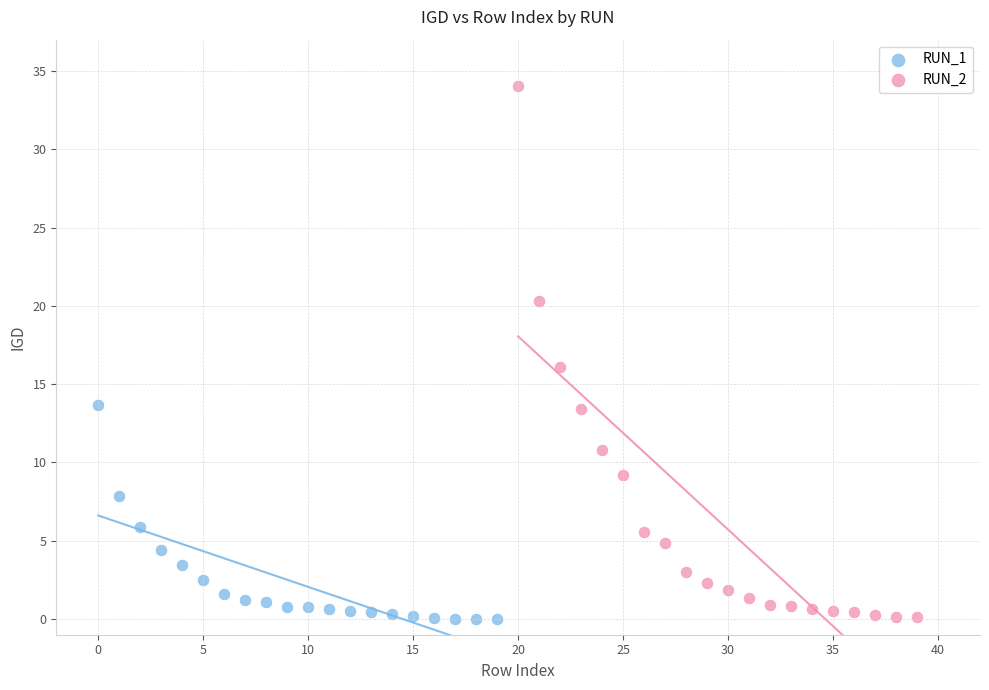

Which series has the largest Y range (max minus min)?

RUN_2